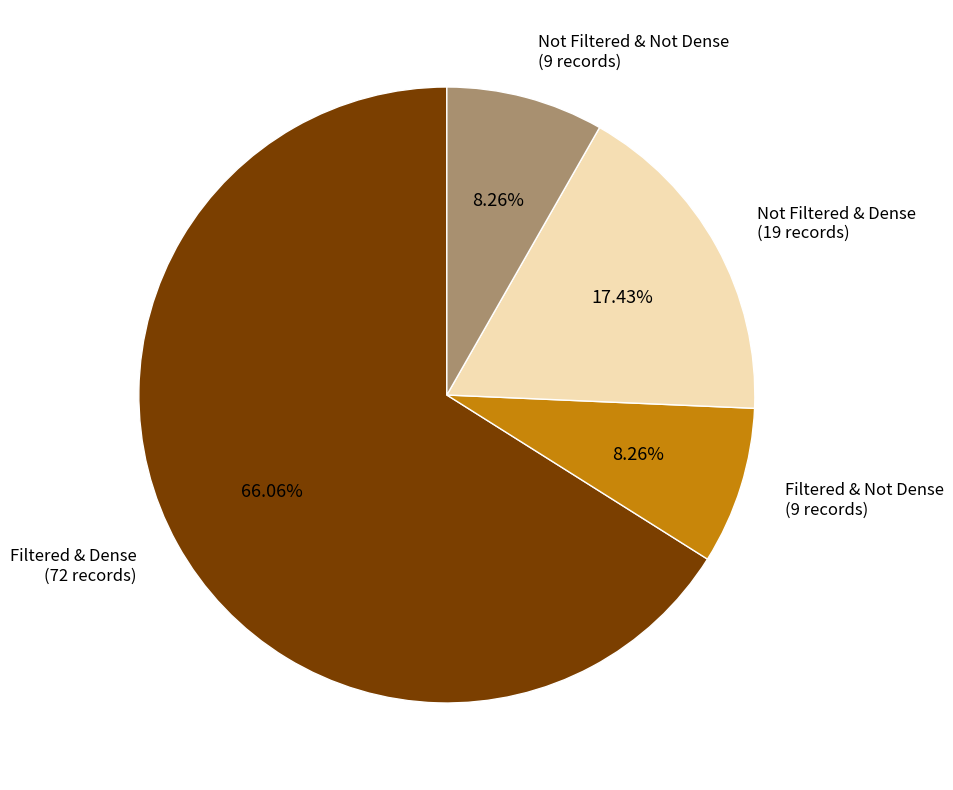

Combined, do Not Filtered & Not Dense (9 records) and Filtered & Not Dense (9 records) account for over 50%?

No